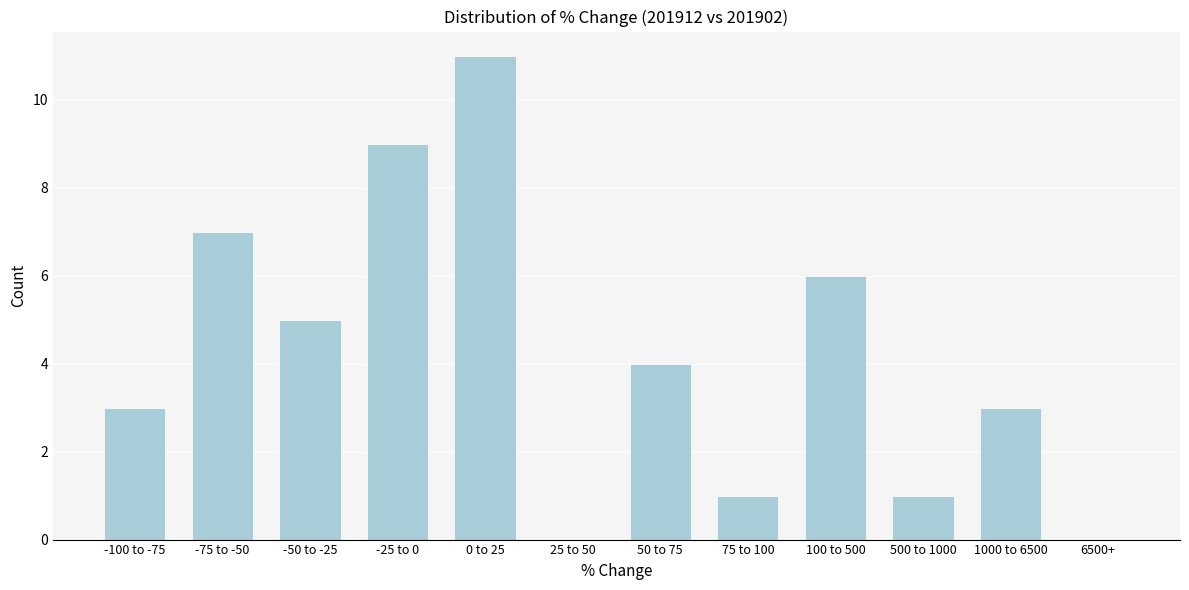

Reading left to right, list all the values displayed in this chart.

-100 to -75=3	-75 to -50=7	-50 to -25=5	-25 to 0=9	0 to 25=11	25 to 50=0	50 to 75=4	75 to 100=1	100 to 500=6	500 to 1000=1	1000 to 6500=3	6500+=0